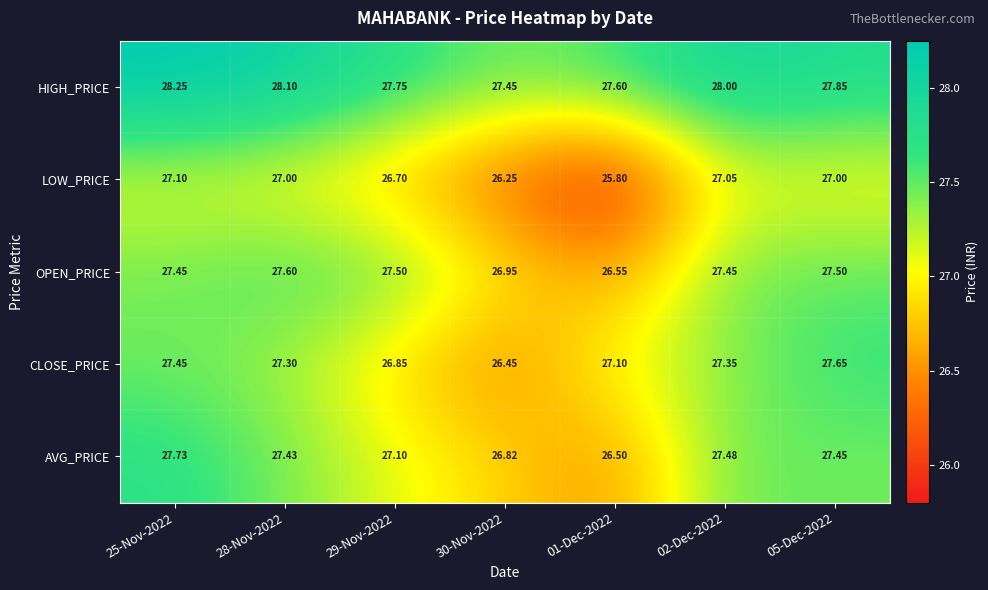

At which category is the sum across all series the highest?

25-Nov-2022